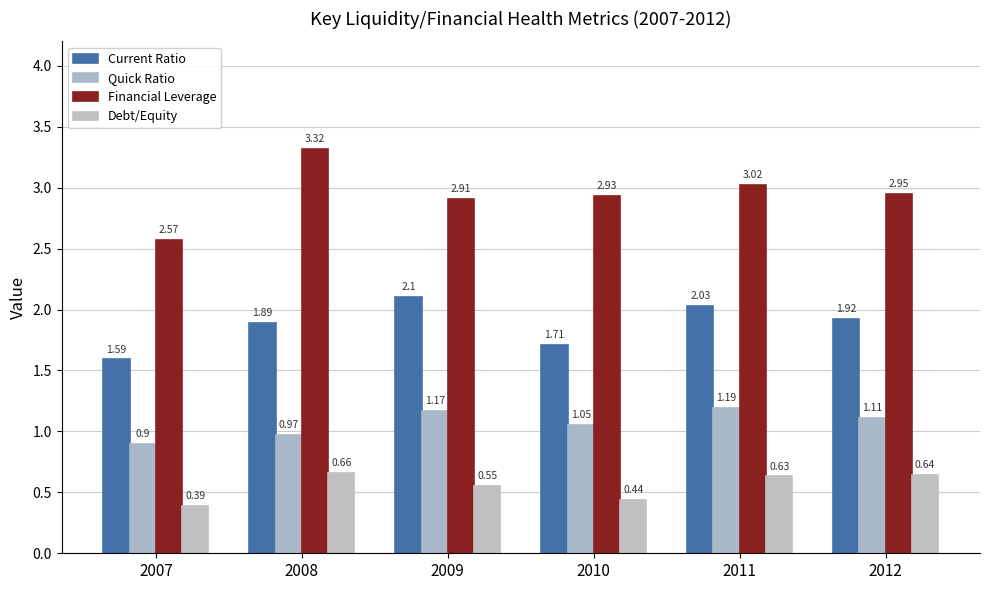

Count the number of categories in the chart.

6